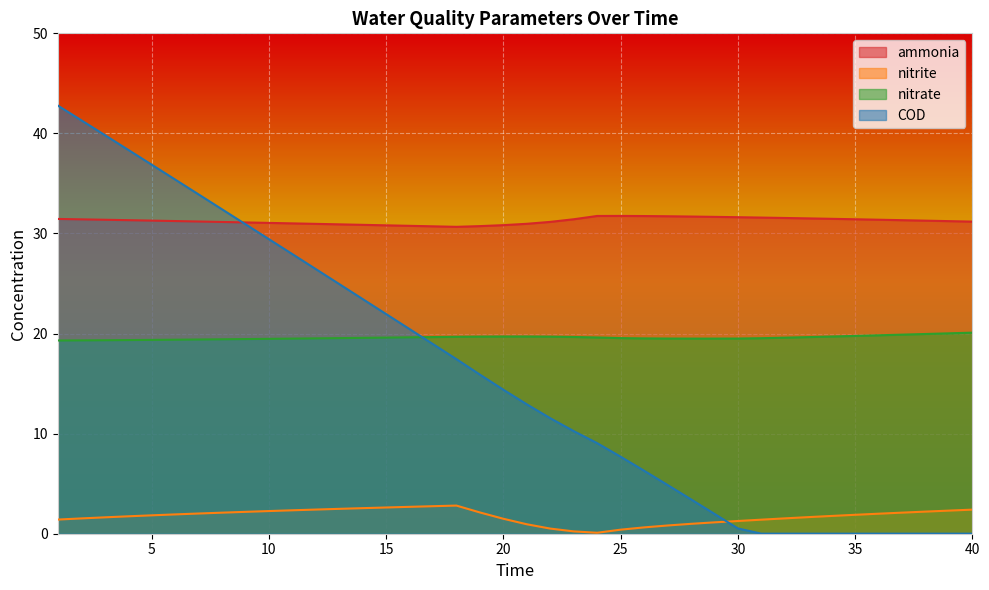

How many values in the COD series exceed 14?

20